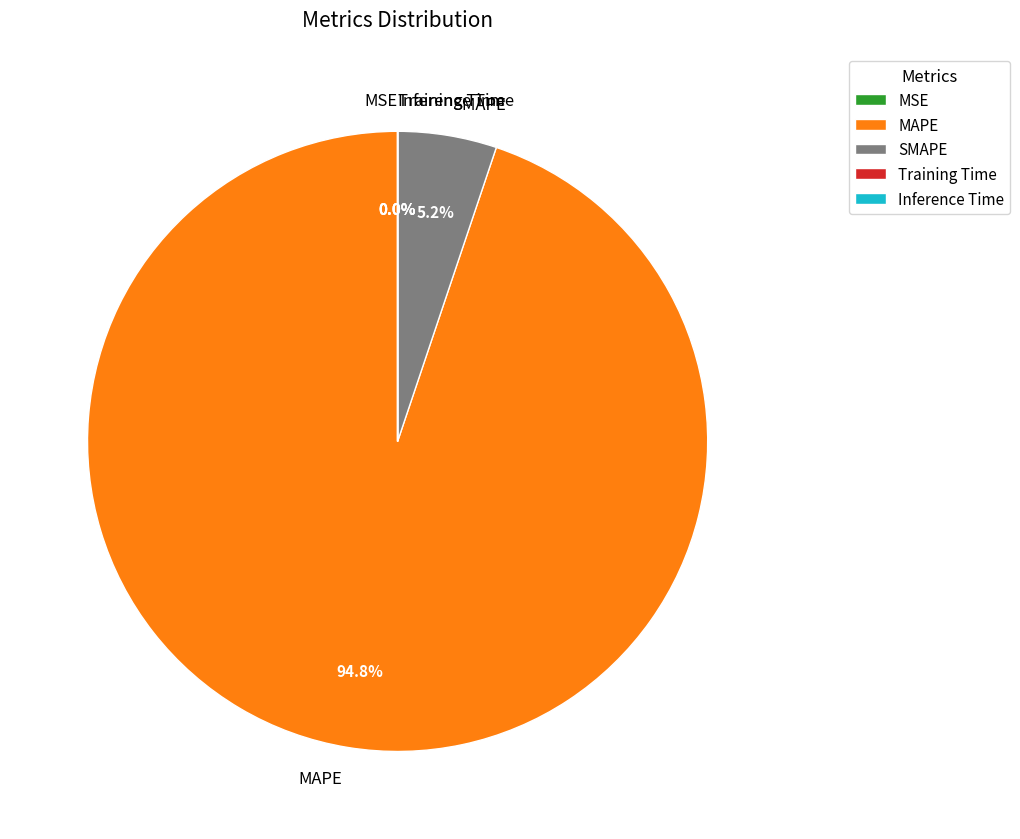

Does MAPE account for over 50% of the chart?

Yes